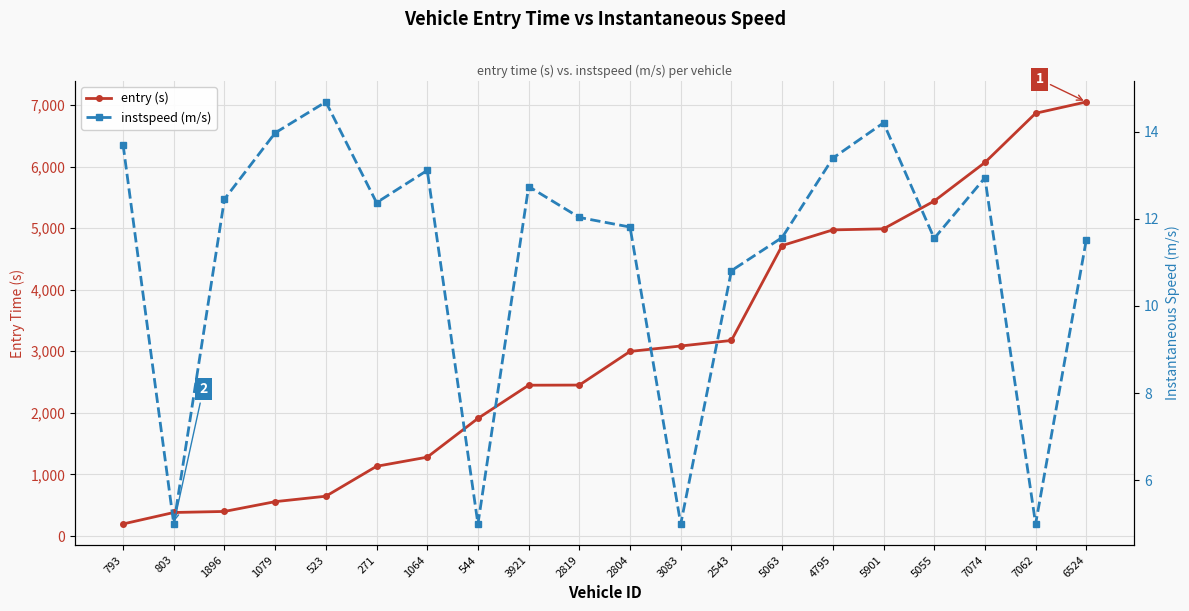

True or false: entry (s) and instspeed (m/s) cross at least once.

False